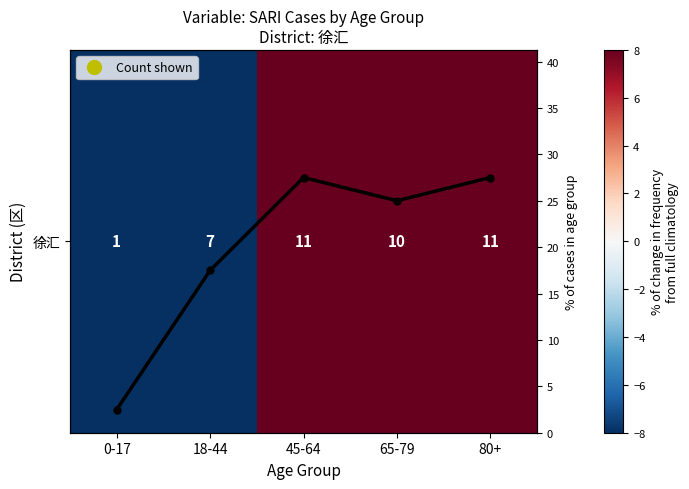

List the labels in order of % of total value, smallest first.

0-17, 18-44, 65-79, 45-64, 80+